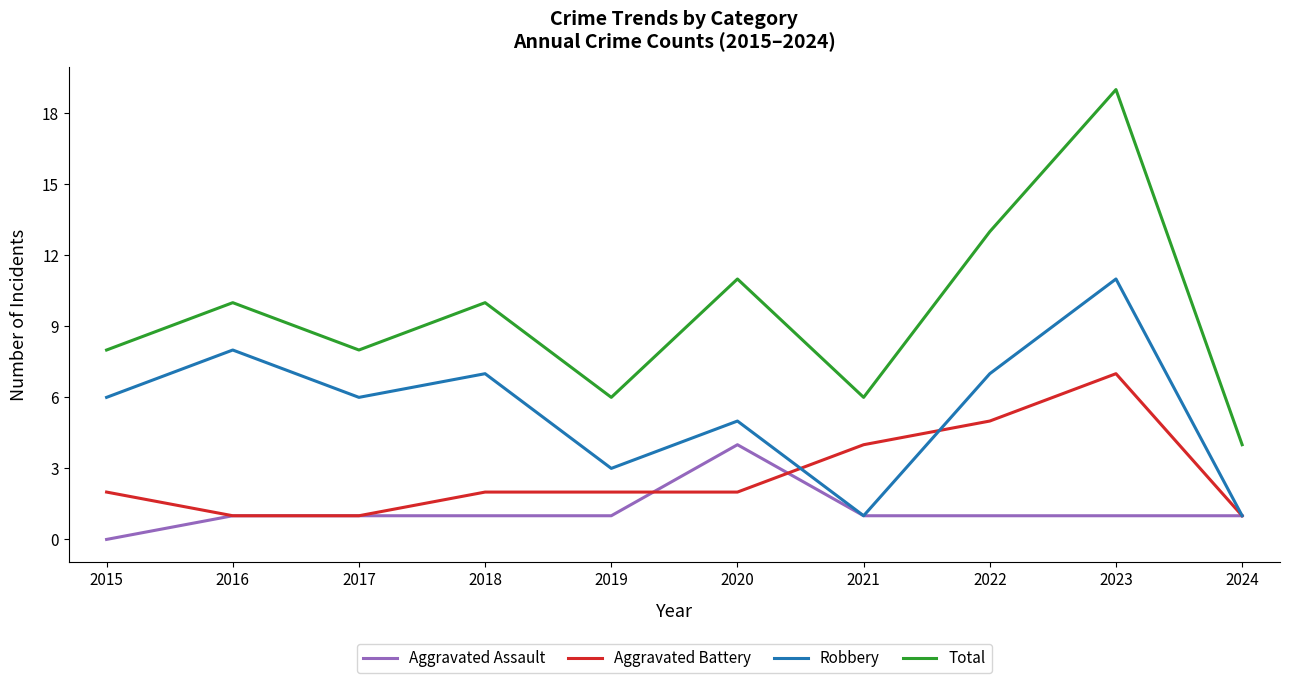

What is the spread (max minus min) of values at 2020?

9